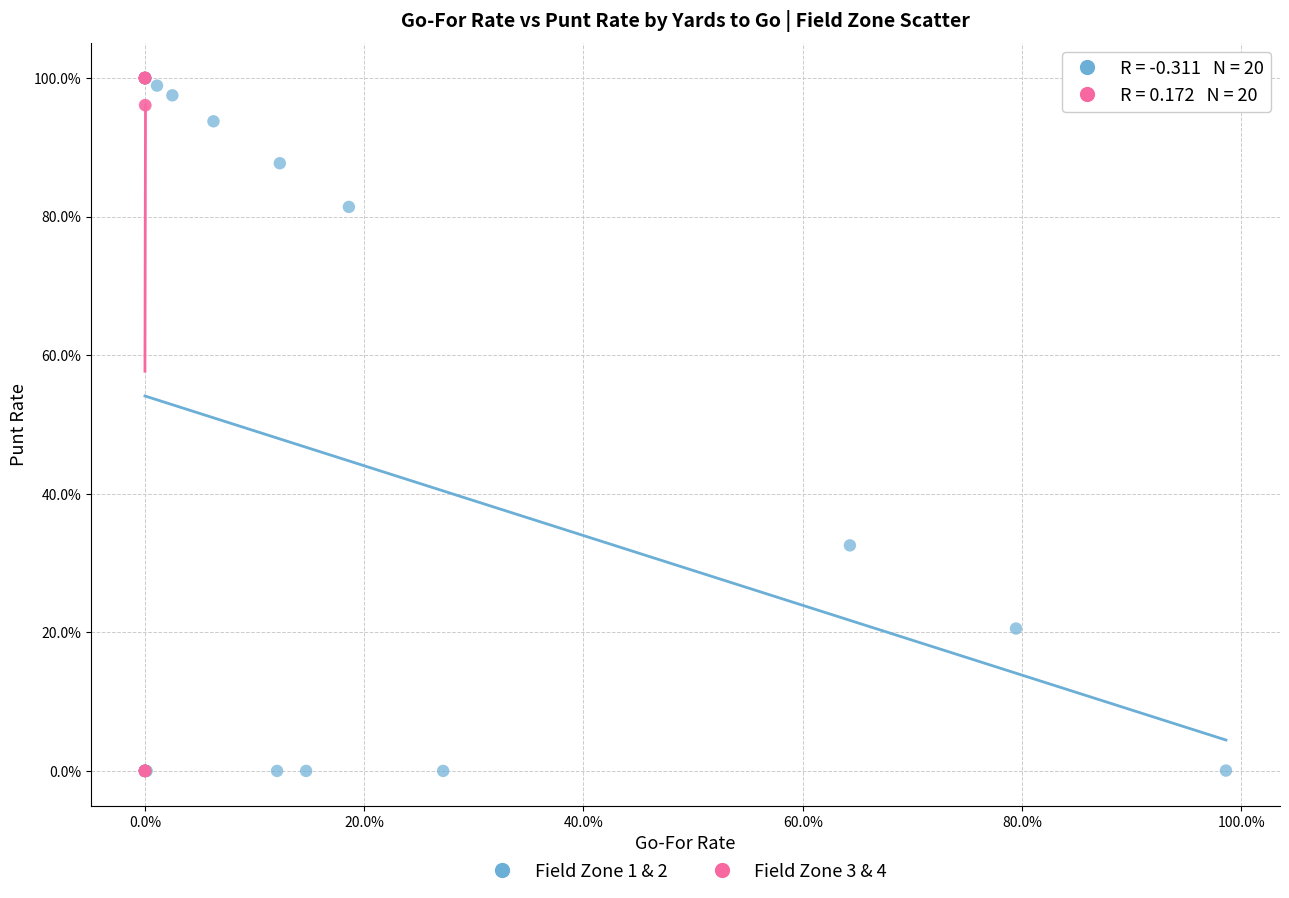

What are all the series names shown in the legend?

Field Zone 1 & 2, Field Zone 3 & 4